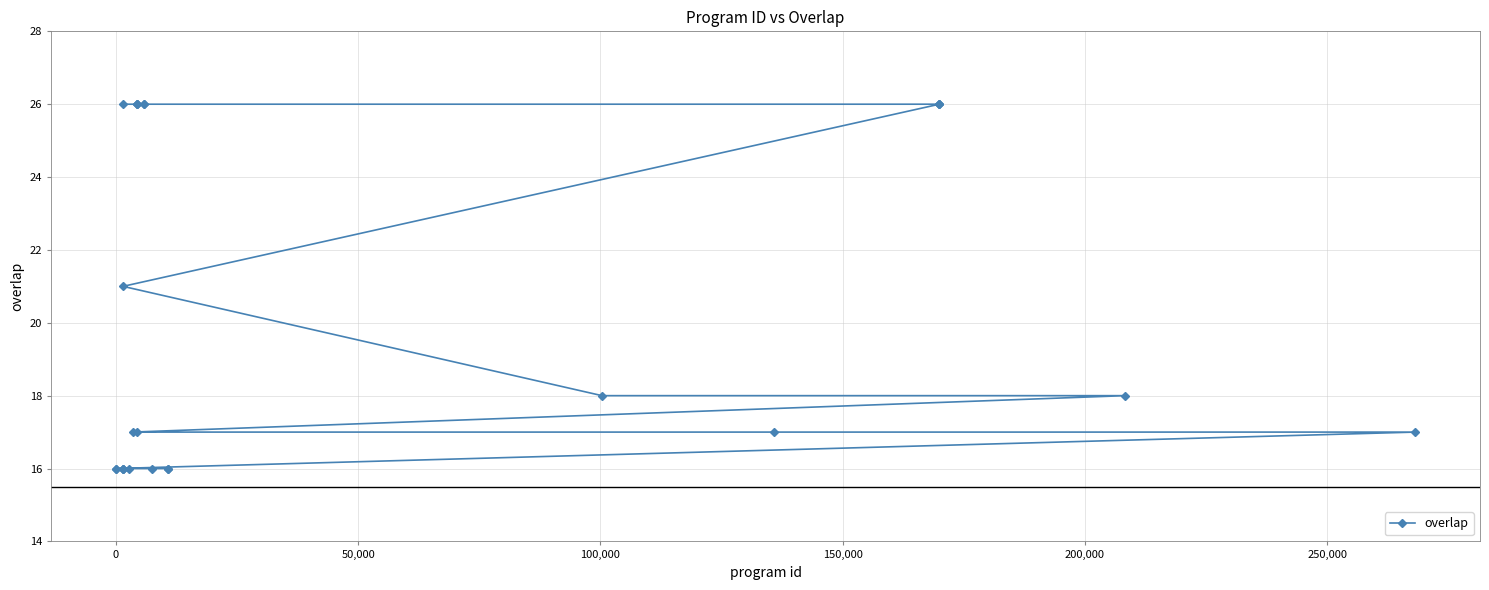

What is the maximum value shown in the chart?

26